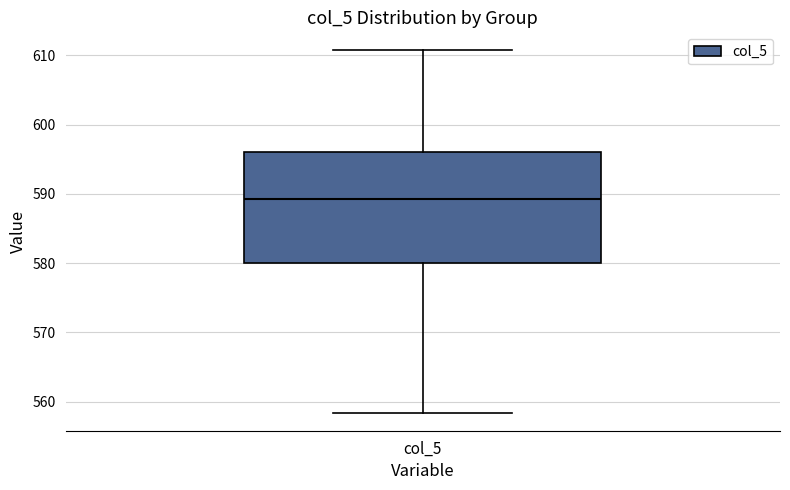

Where does the lower whisker of the box for col_5 end on the y-axis? The values are not printed on the chart, so give them approximately, as read against the axis.

558